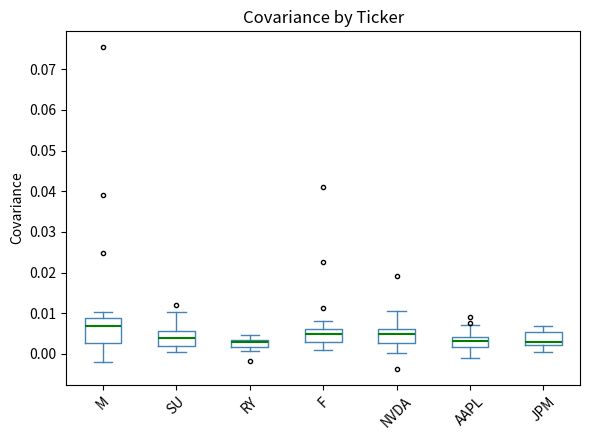

Where does the median line of the box for JPM sit on the y-axis? The values are not printed on the chart, so give them approximately, as read against the axis.

0.003